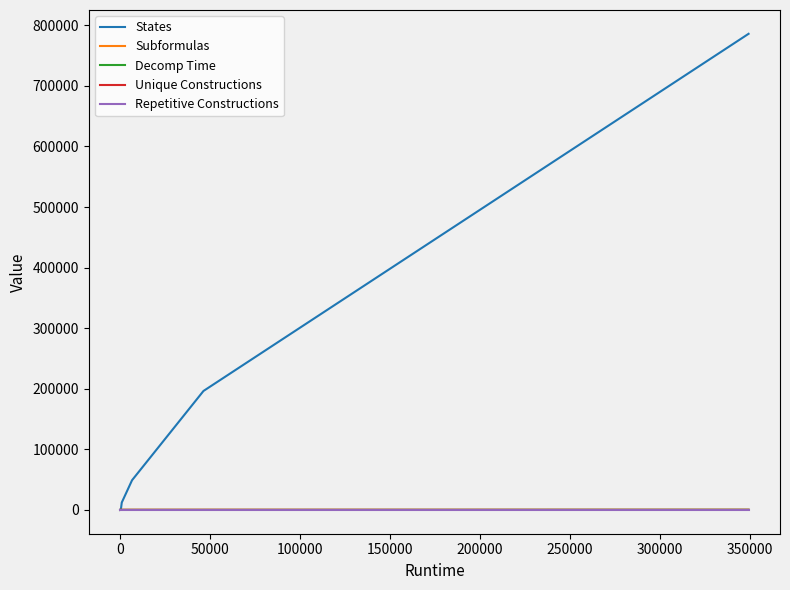

At which category is the sum across all series the highest?

350000